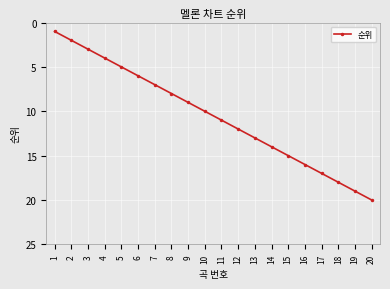

What is the difference between the maximum and minimum values?

19